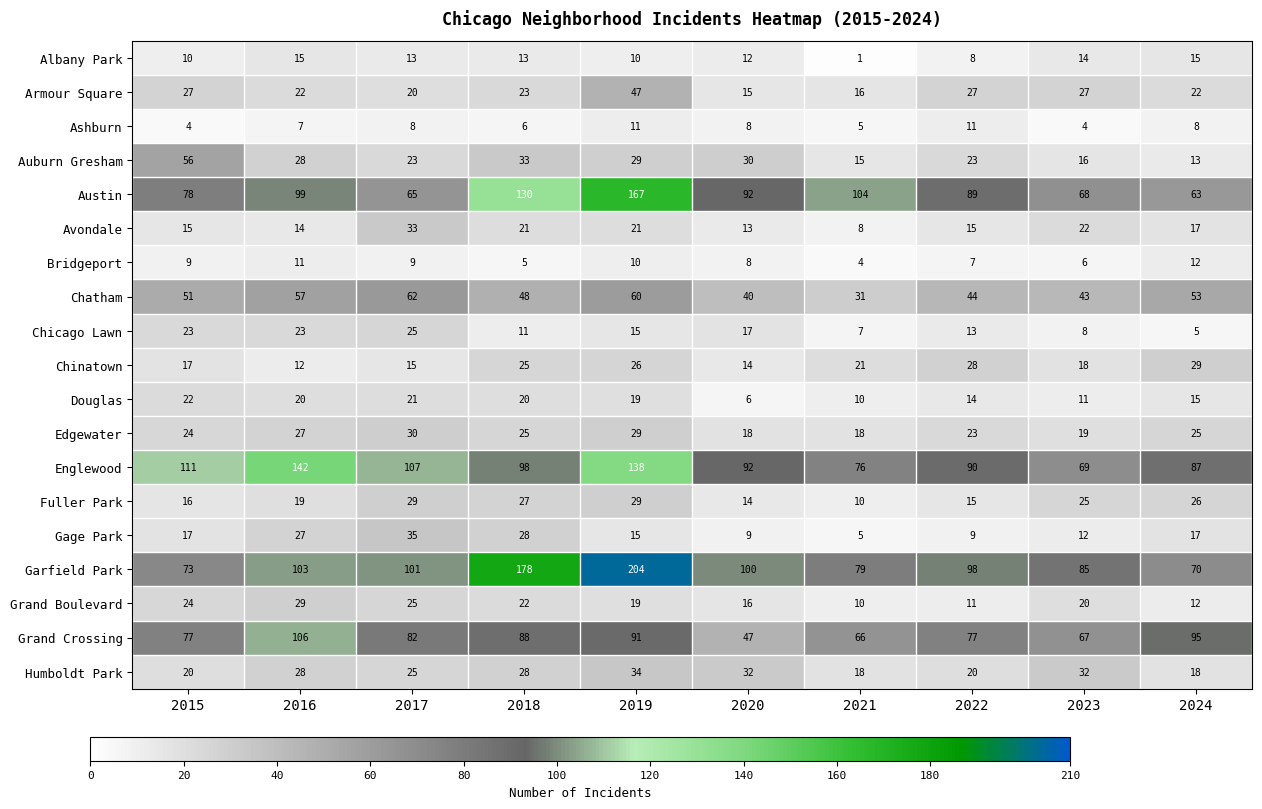

At which category does the chart reach its minimum across all series?

2021